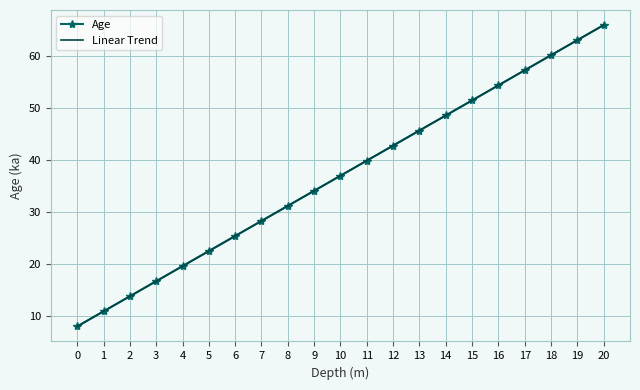

What is the sum of the Age values at 0 and 16?

62.3